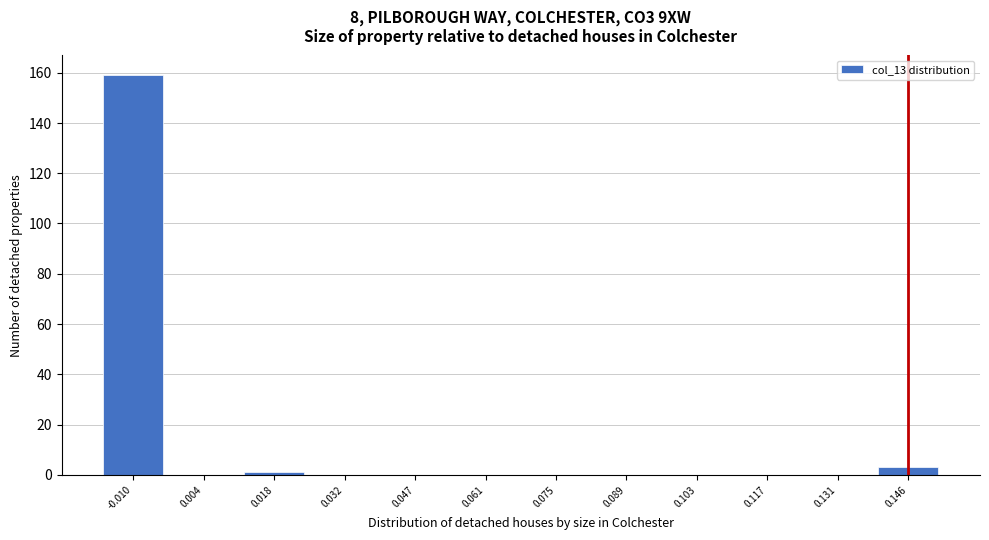

Reading left to right, what are all the values shown in this chart?

-0.010=159	0.004=0	0.018=1	0.032=0	0.047=0	0.061=0	0.075=0	0.089=0	0.103=0	0.117=0	0.131=0	0.146=3